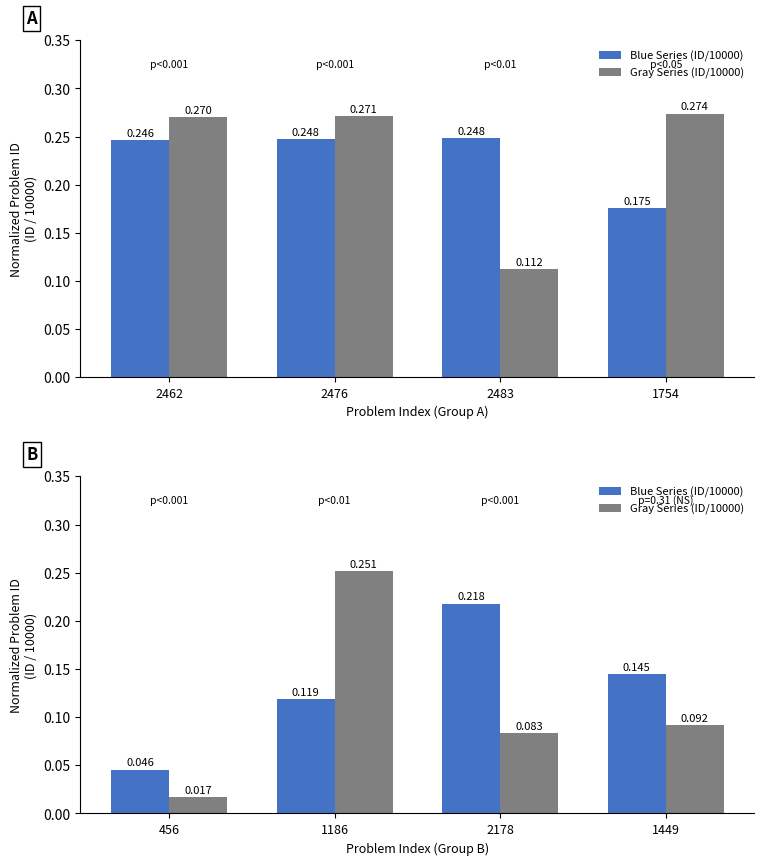

True or false: Gray Series (ID/10000) has a value of 0.3 at 1186.

True